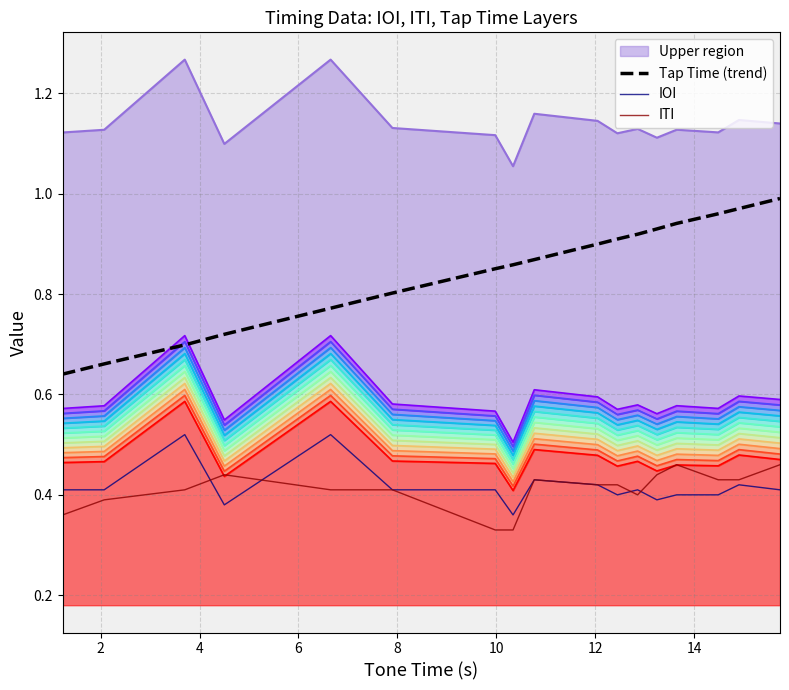

How many lines are shown in the chart?

3